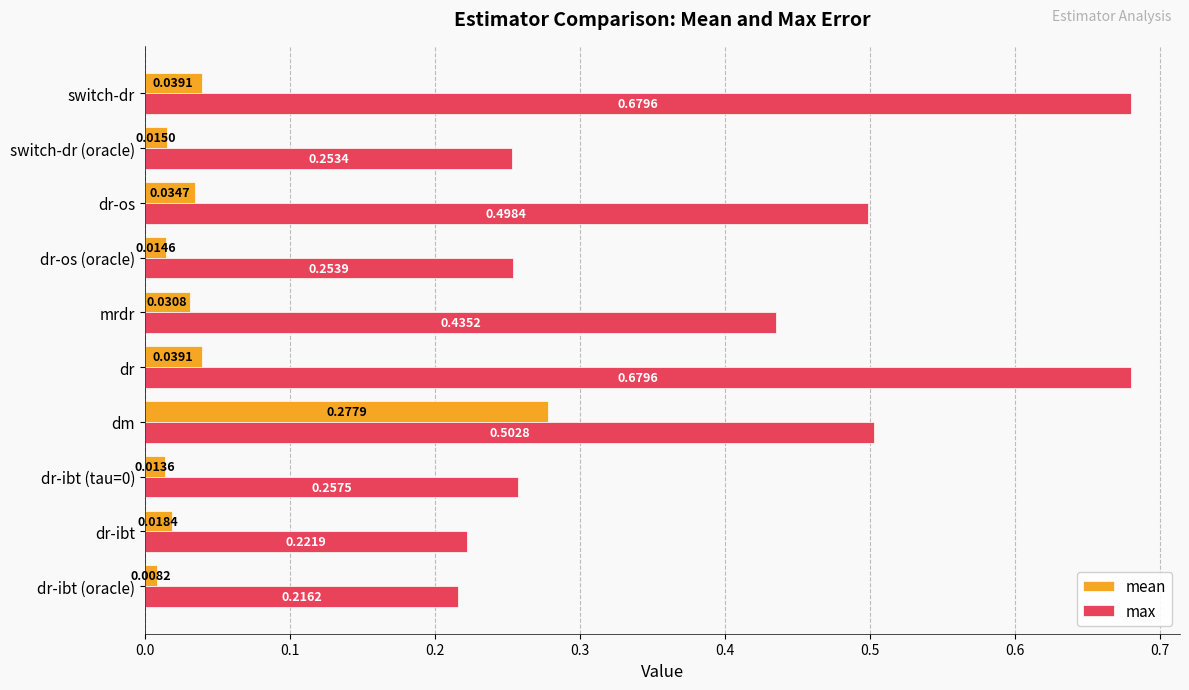

At which label is mean closest to 0?

dr-ibt (oracle)